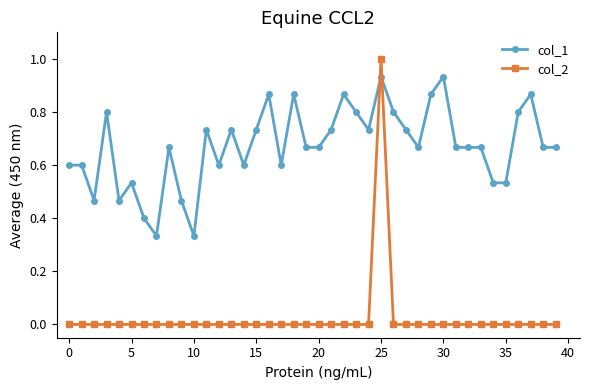

List the series in order of their peak value, lowest first.

col_1, col_2